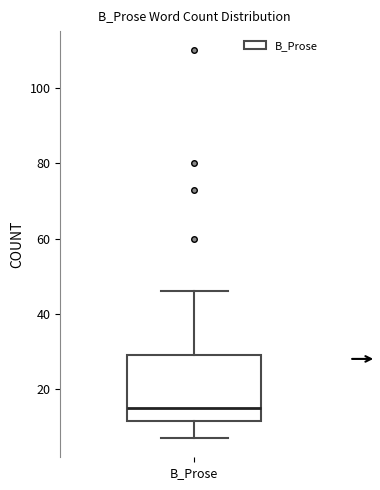

Transcribe this box plot: give where the median line is, the range the box spans, and where the two whiskers end, as read against the y-axis. The values are not printed on the chart, so give them approximately, as read against the axis.

median 16, box 12 to 30, whiskers 8 to 46